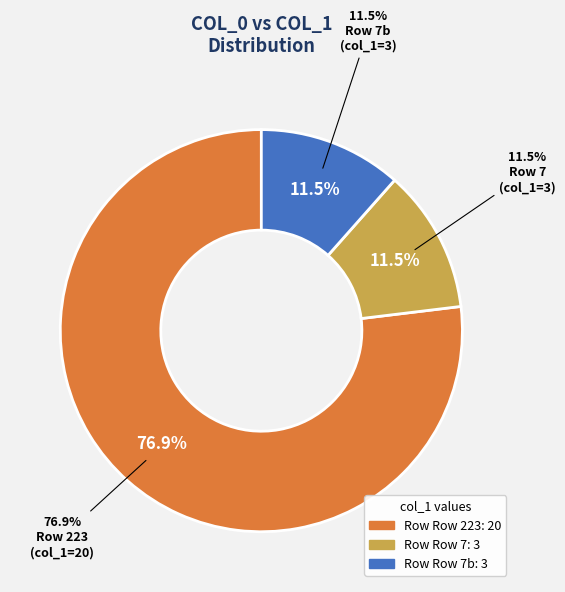

Is there any slice that represents more than half of the pie?

Yes